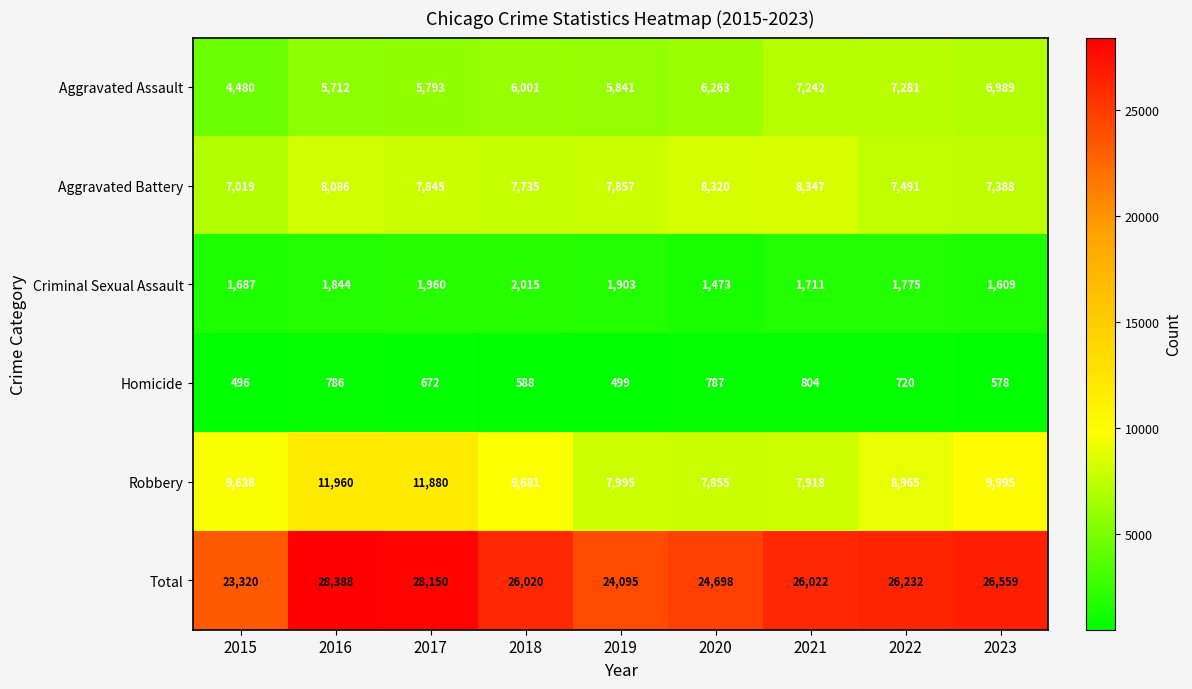

At which category is the sum across all series the highest?

2016